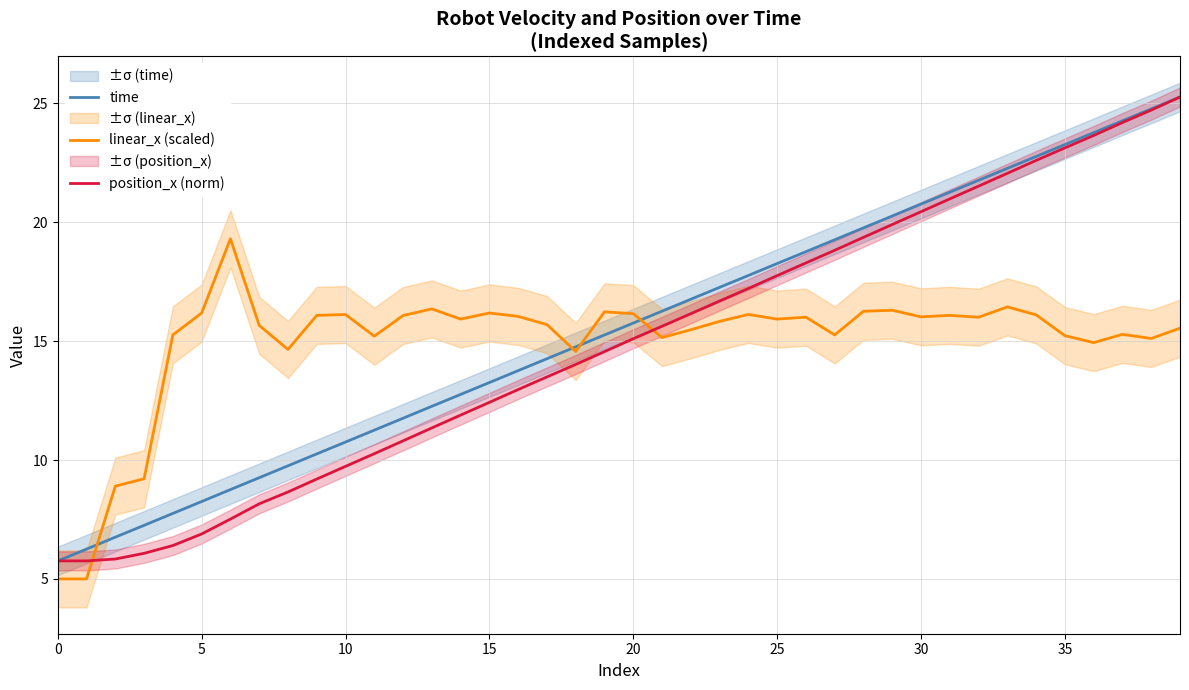

True or false: linear_x (scaled) has a value of 16.1 at 31.

True